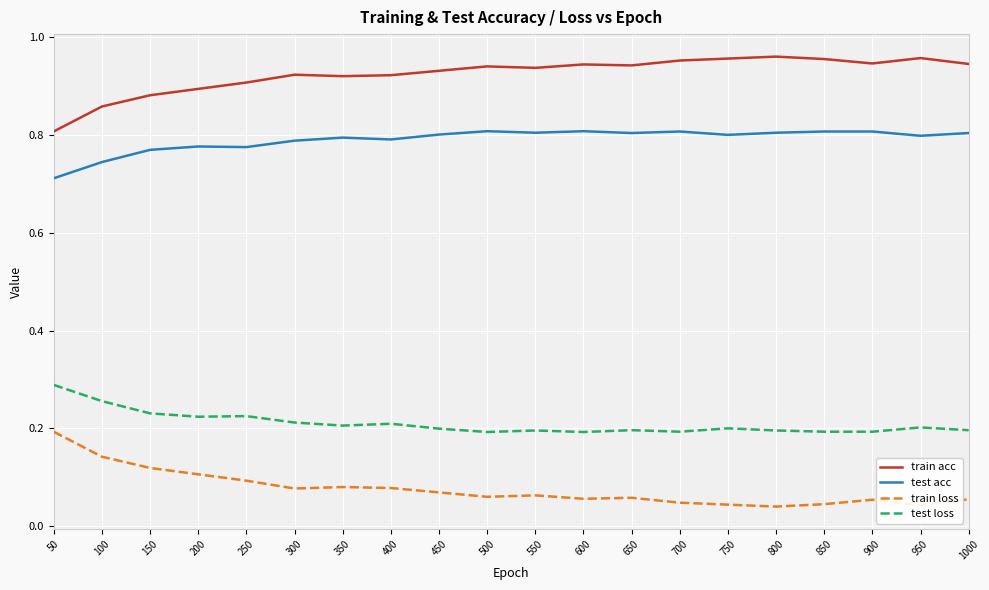

Is it true that test loss equals 0.1 at 800?

False